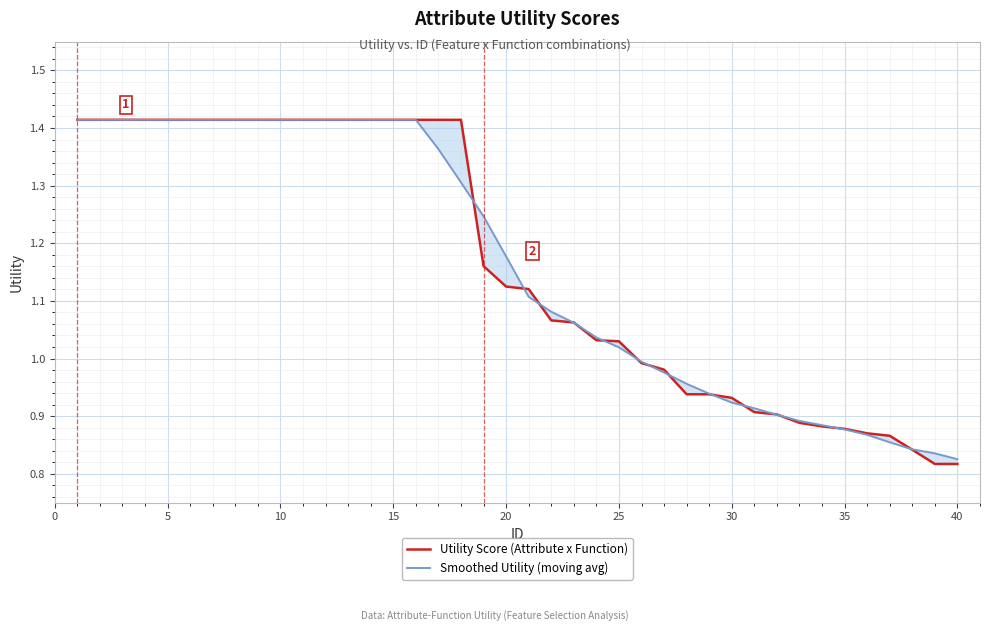

True or false: Smoothed Utility (moving avg) and Utility Score (Attribute x Function) intersect in this chart.

True